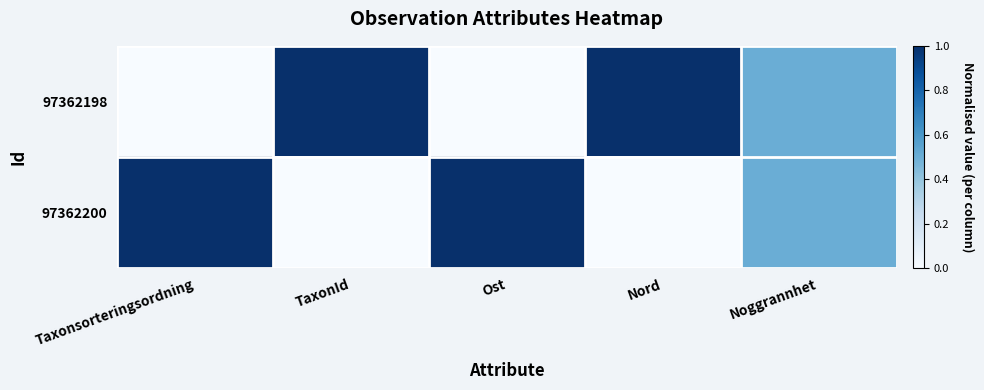

Which has a higher value, Noggrannhet or Ost?

Noggrannhet